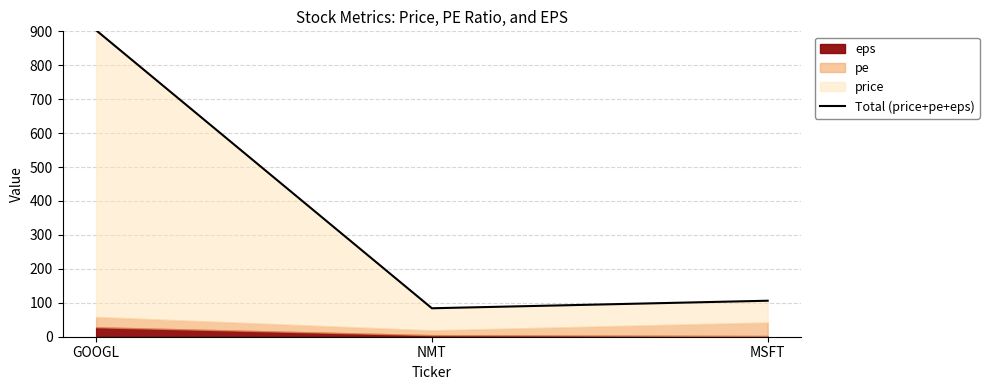

How many data points are above 106?

2